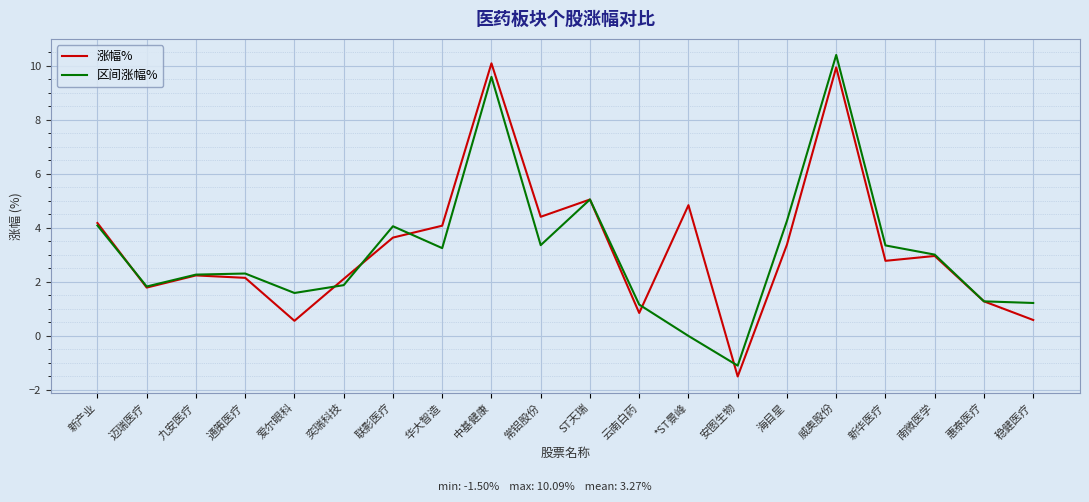

Does the chart display data point markers on the line(s)?

No